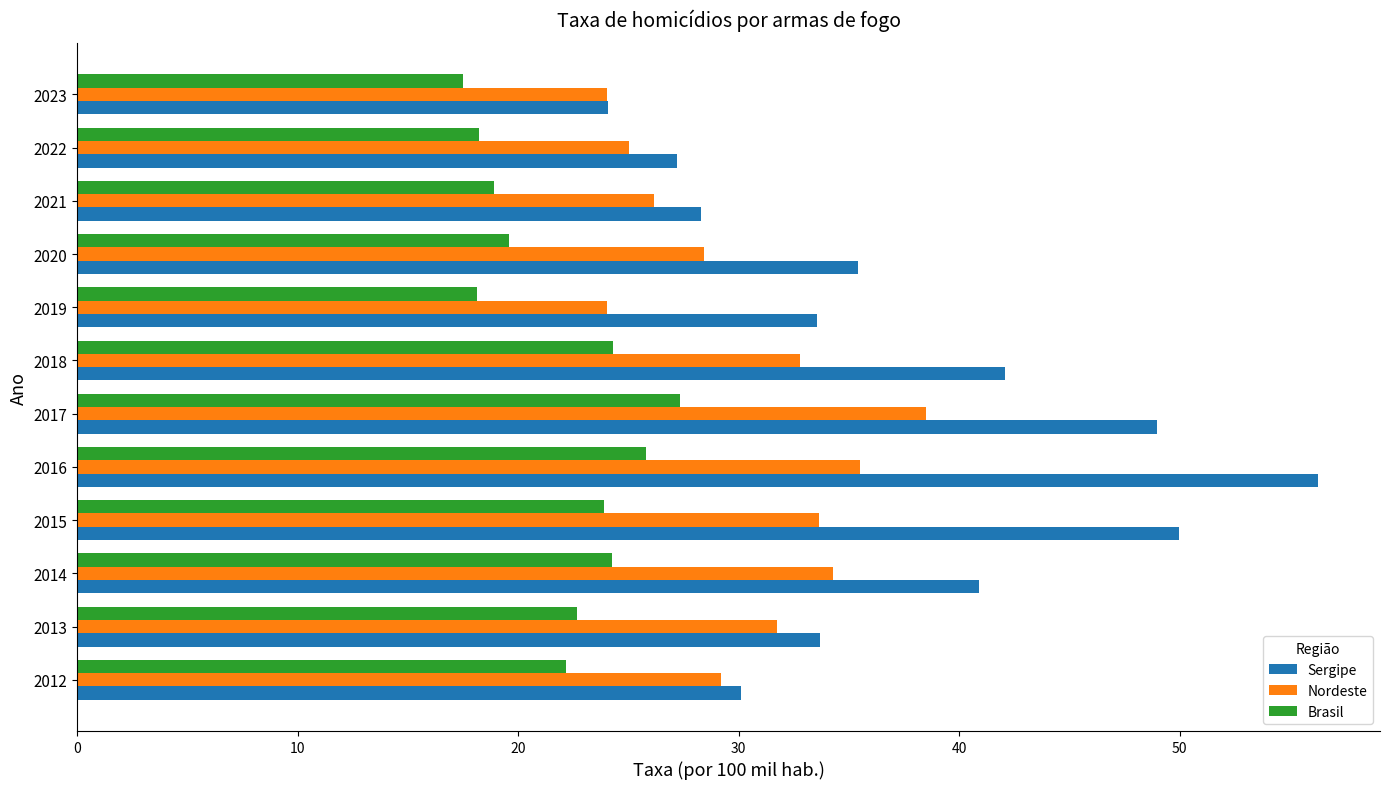

The value of Brasil at 2021 is 25.8. True or false?

False